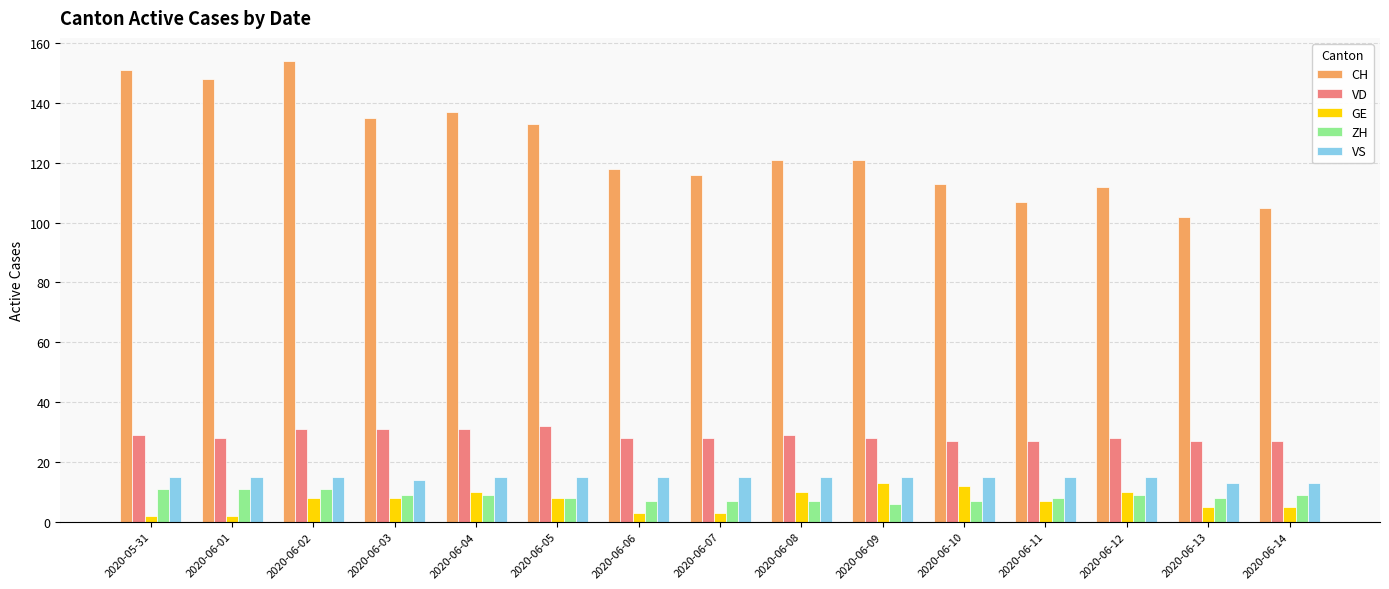

Is the value of ZH at 2020-06-13 greater than the value of VD at 2020-06-09?

No